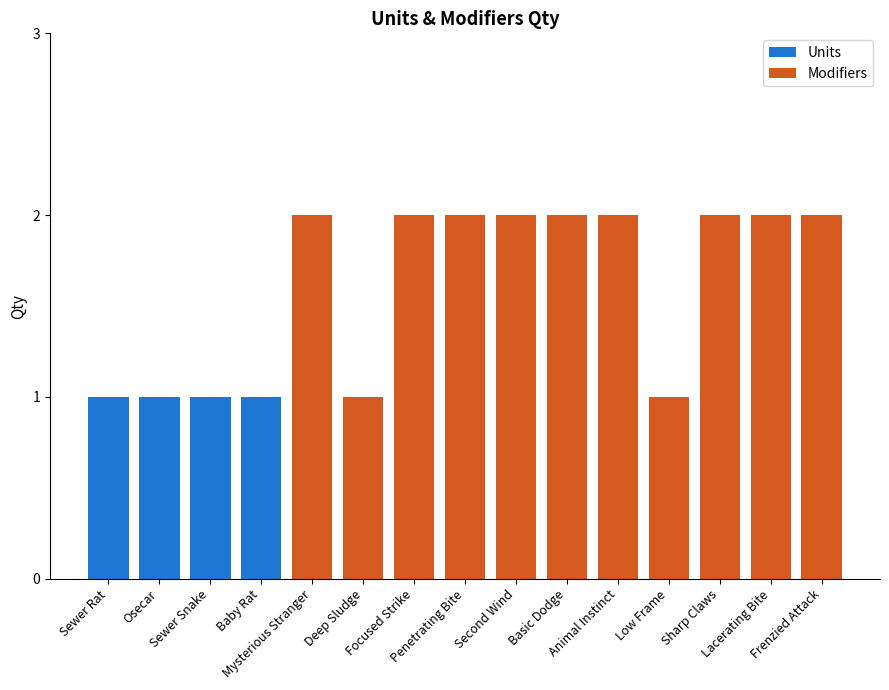

What value does the data have at Basic Dodge?

2